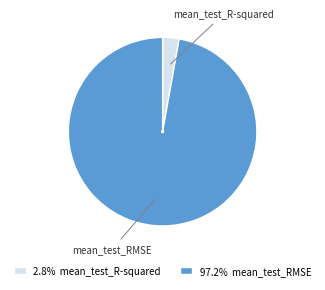

Do mean_test_RMSE and mean_test_R-squared together represent more than half of the pie?

Yes